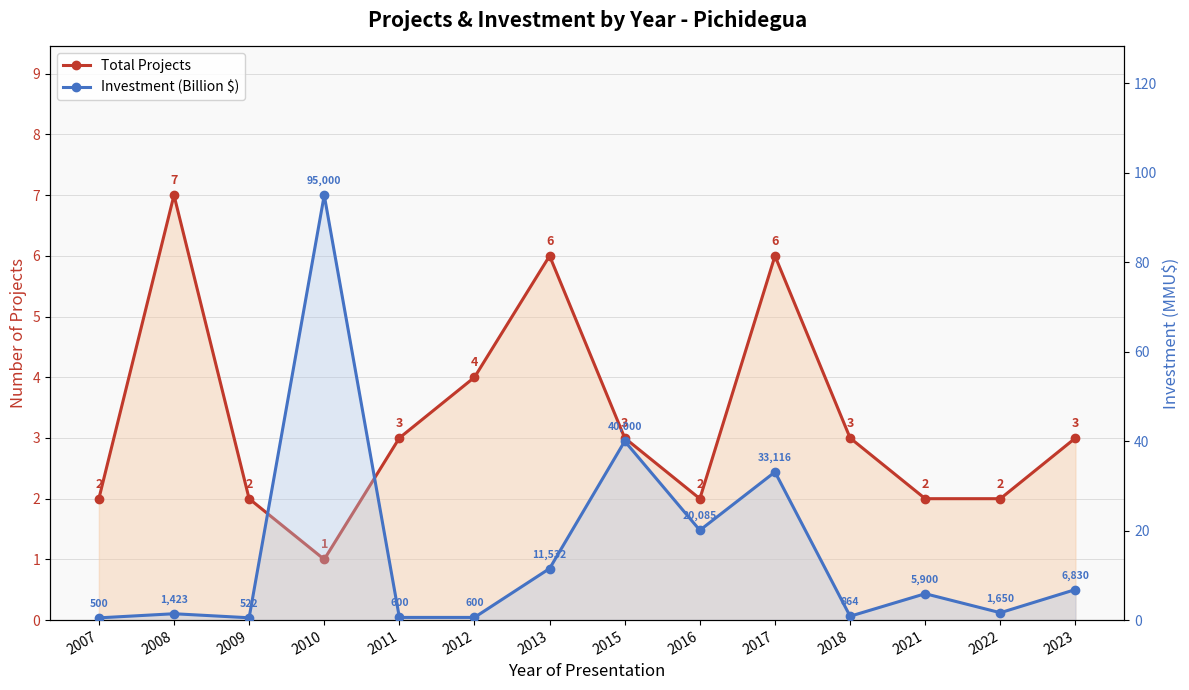

Where do Total Projects and Investment (Billion $) first cross each other?

2009 and 2010